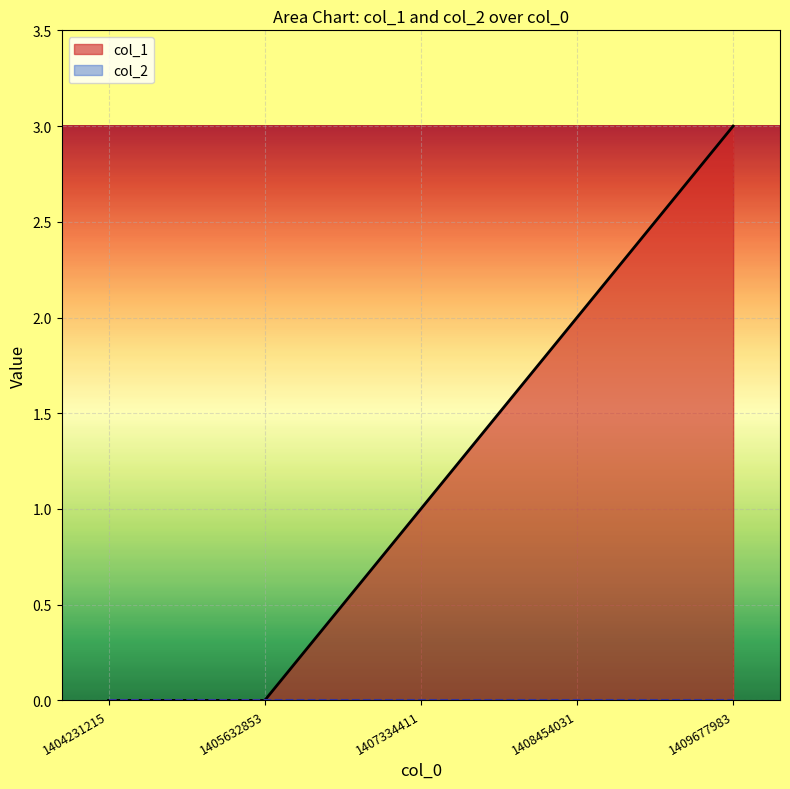

Does the chart display data point markers on the line(s)?

No